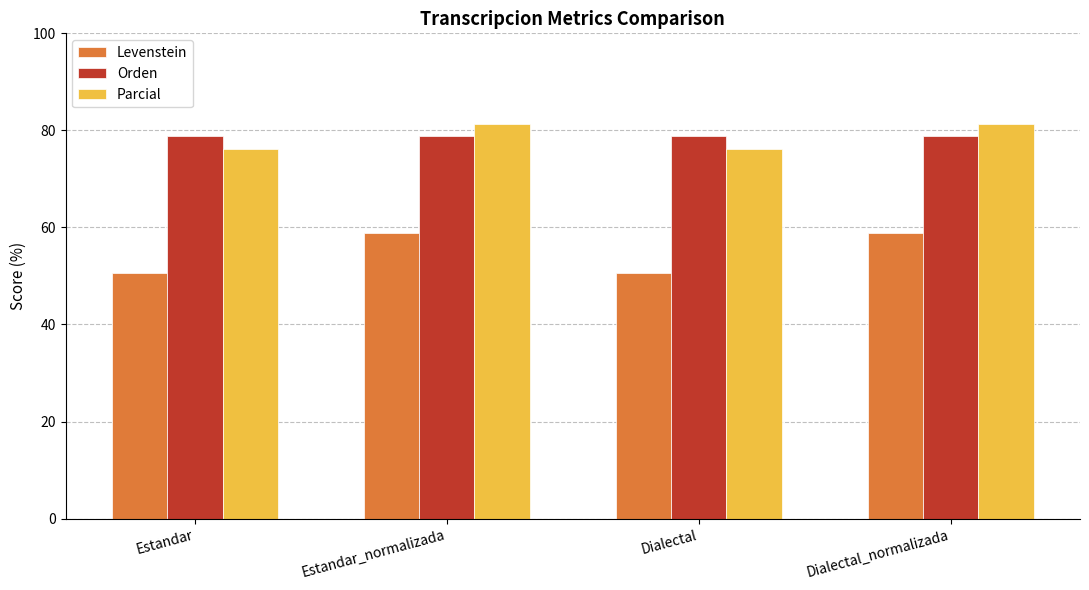

What is the sum of the Orden values at Dialectal_normalizada and Estandar_normalizada?

157.8